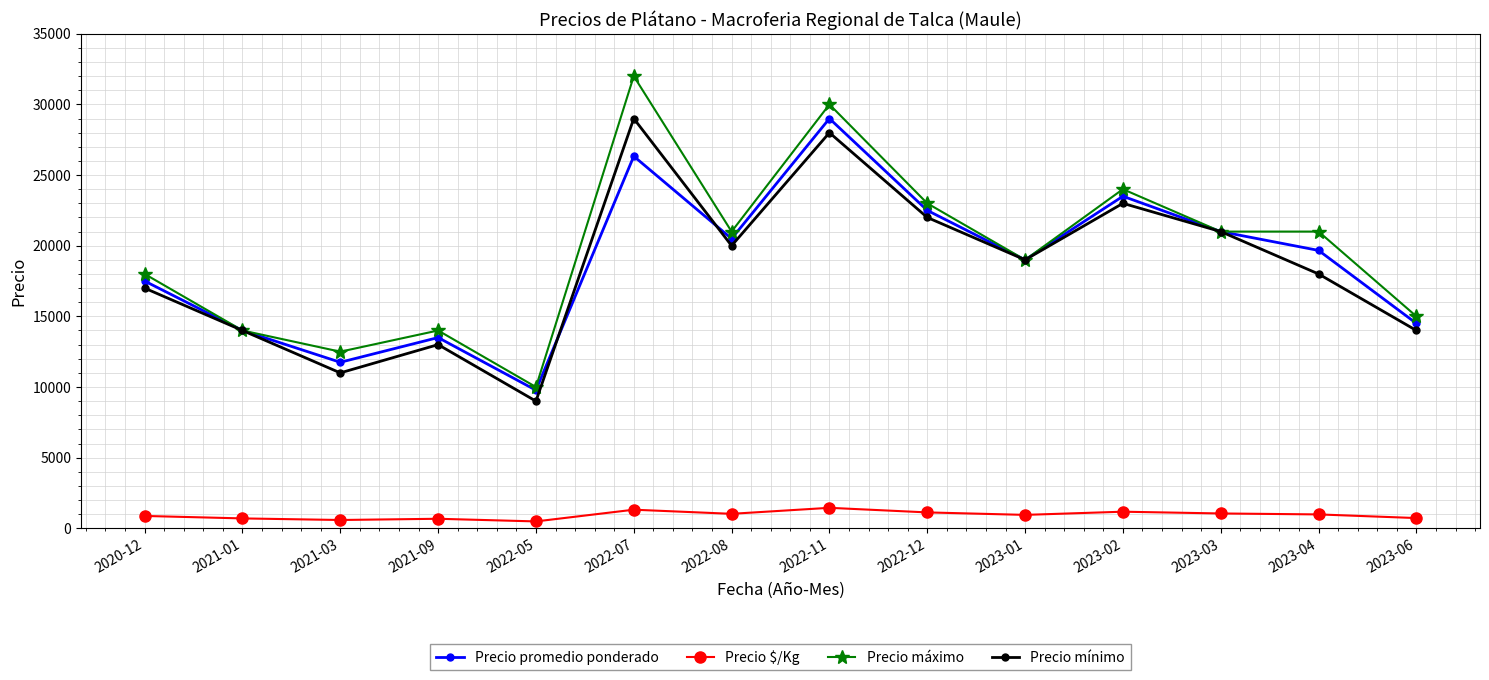

True or false: Precio $/Kg and Precio promedio ponderado cross at least once.

False